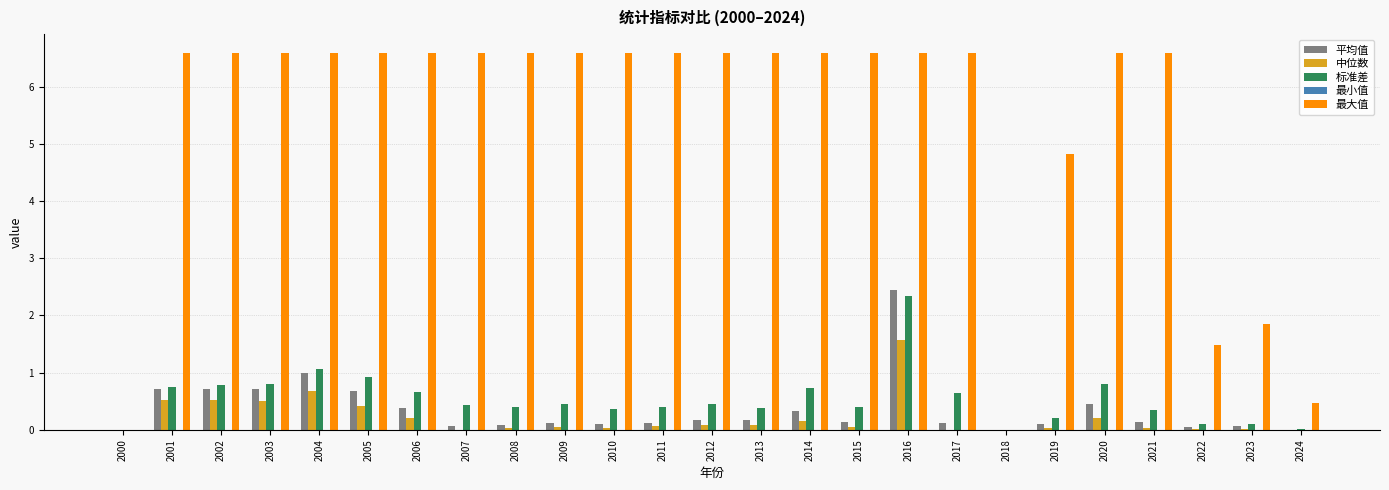

How many series are shown in this chart?

5